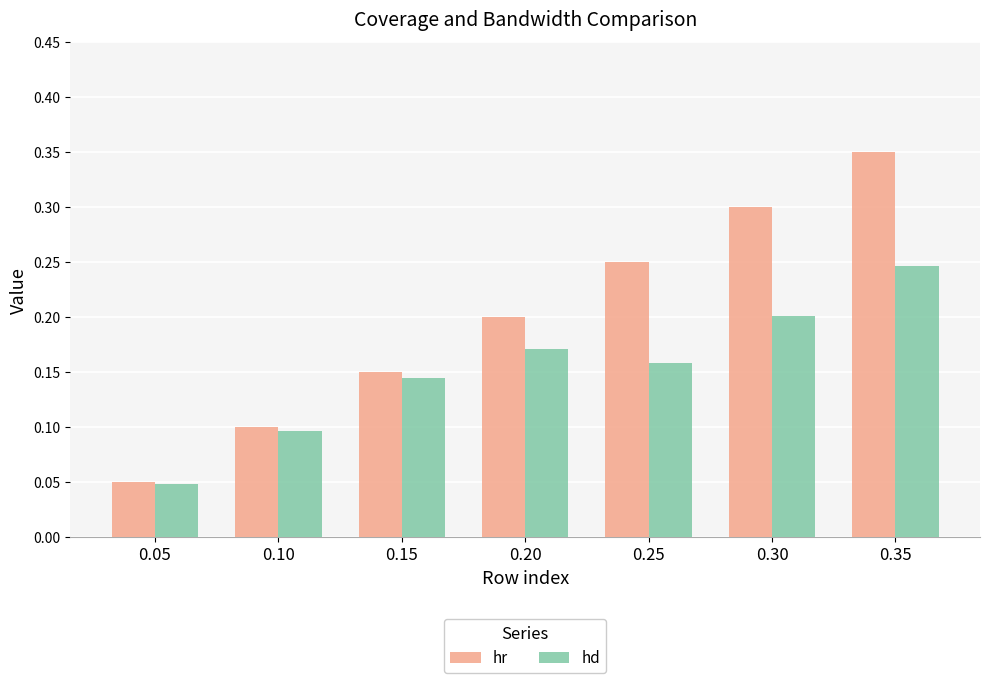

The value of hr at 0.20 is 0.4. True or false?

False